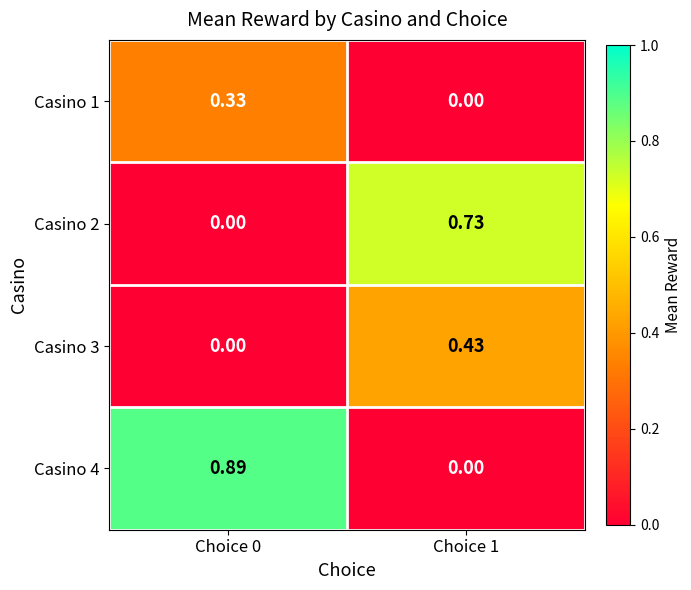

Is the value of Casino 1 at Choice 1 greater than the value of Casino 4 at Choice 0?

No